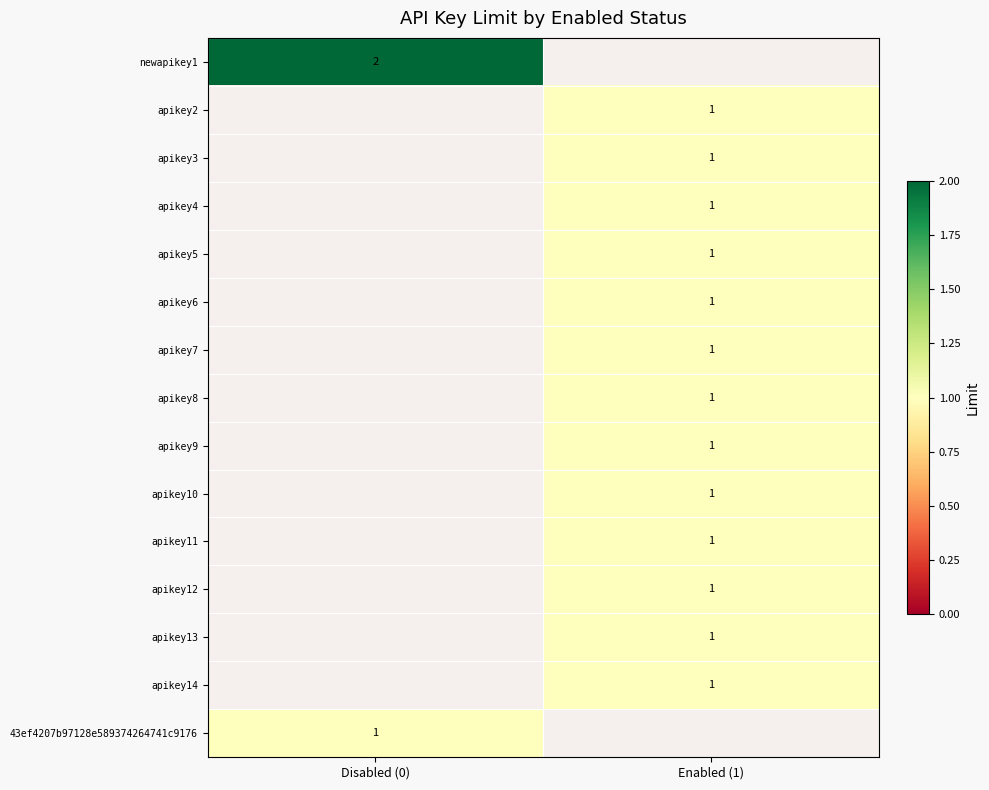

At how many categories does at least one series exceed 1?

1